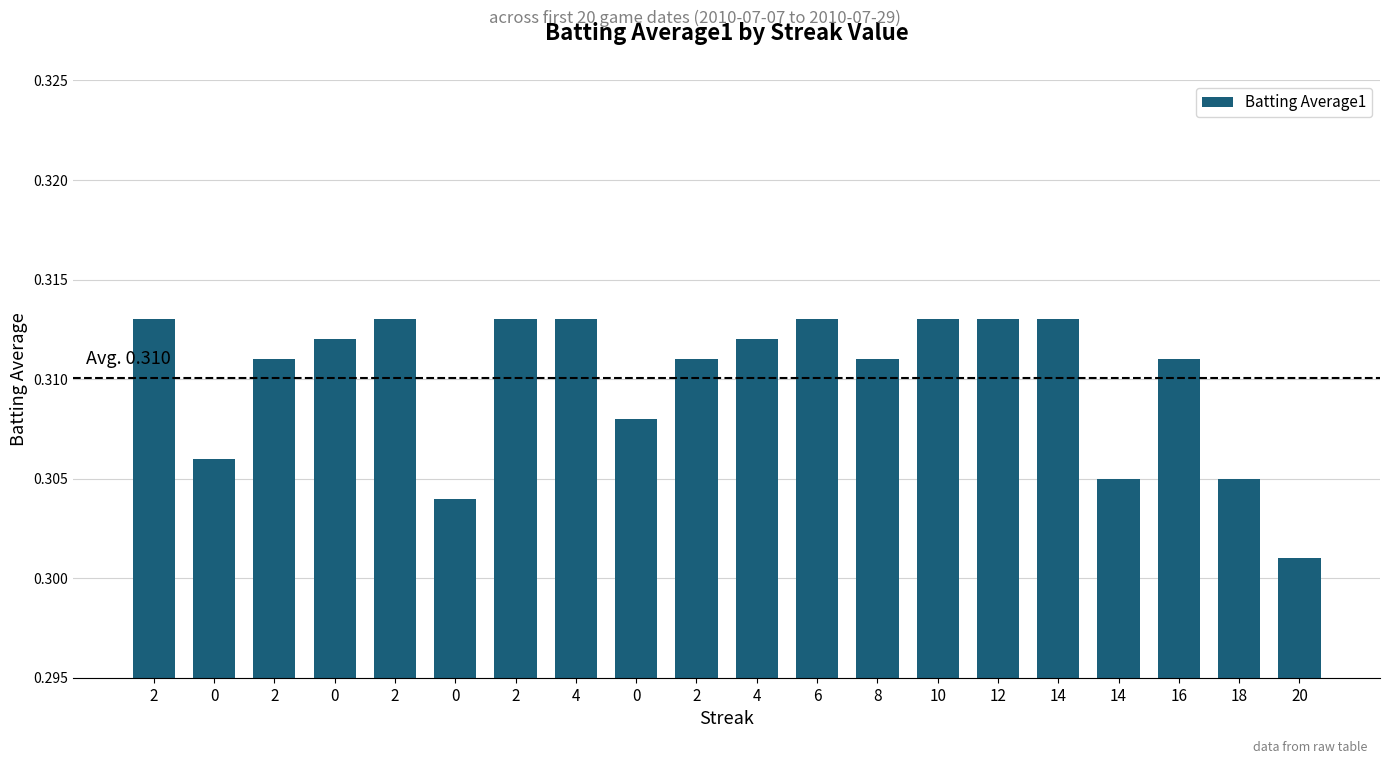

Reading left to right, extract all data points from this chart.

2=0.3	0=0.3	2=0.3	0=0.3	2=0.3	0=0.3	2=0.3	4=0.3	0=0.3	2=0.3	4=0.3	6=0.3	8=0.3	10=0.3	12=0.3	14=0.3	14=0.3	16=0.3	18=0.3	20=0.3